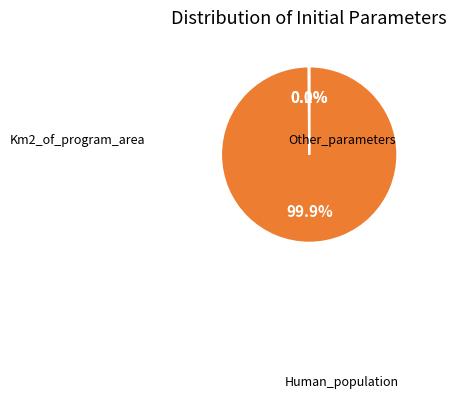

Is there any slice that represents more than half of the pie?

Yes